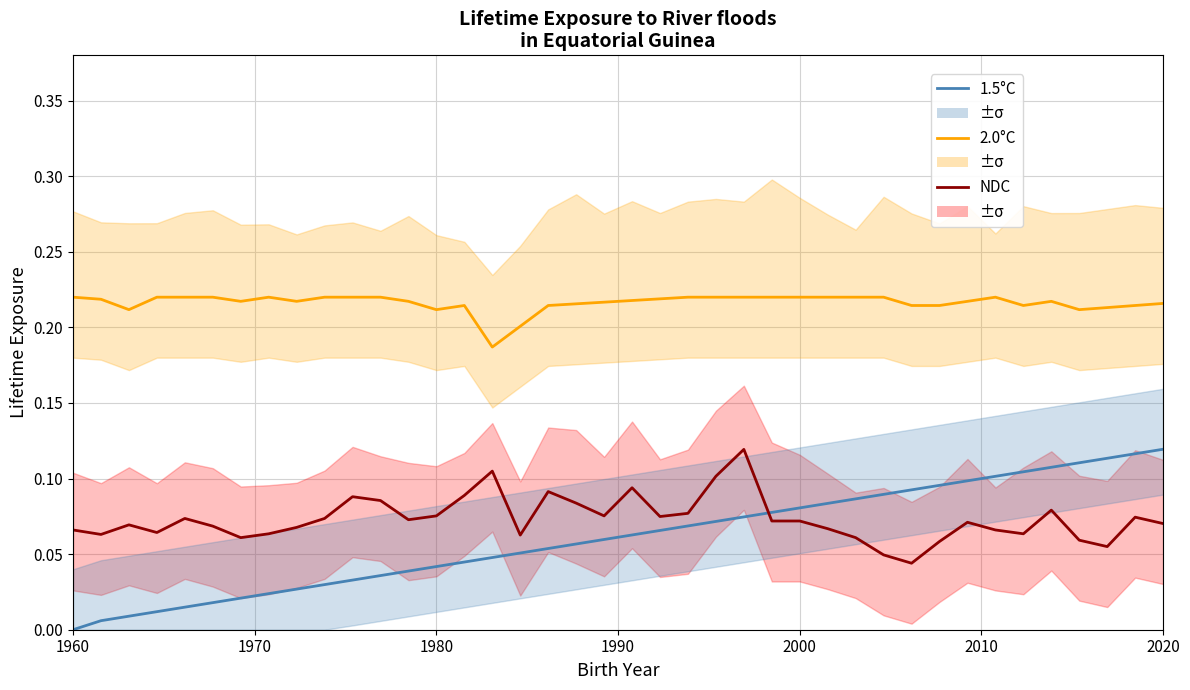

True or false: NDC and 2.0°C intersect in this chart.

False